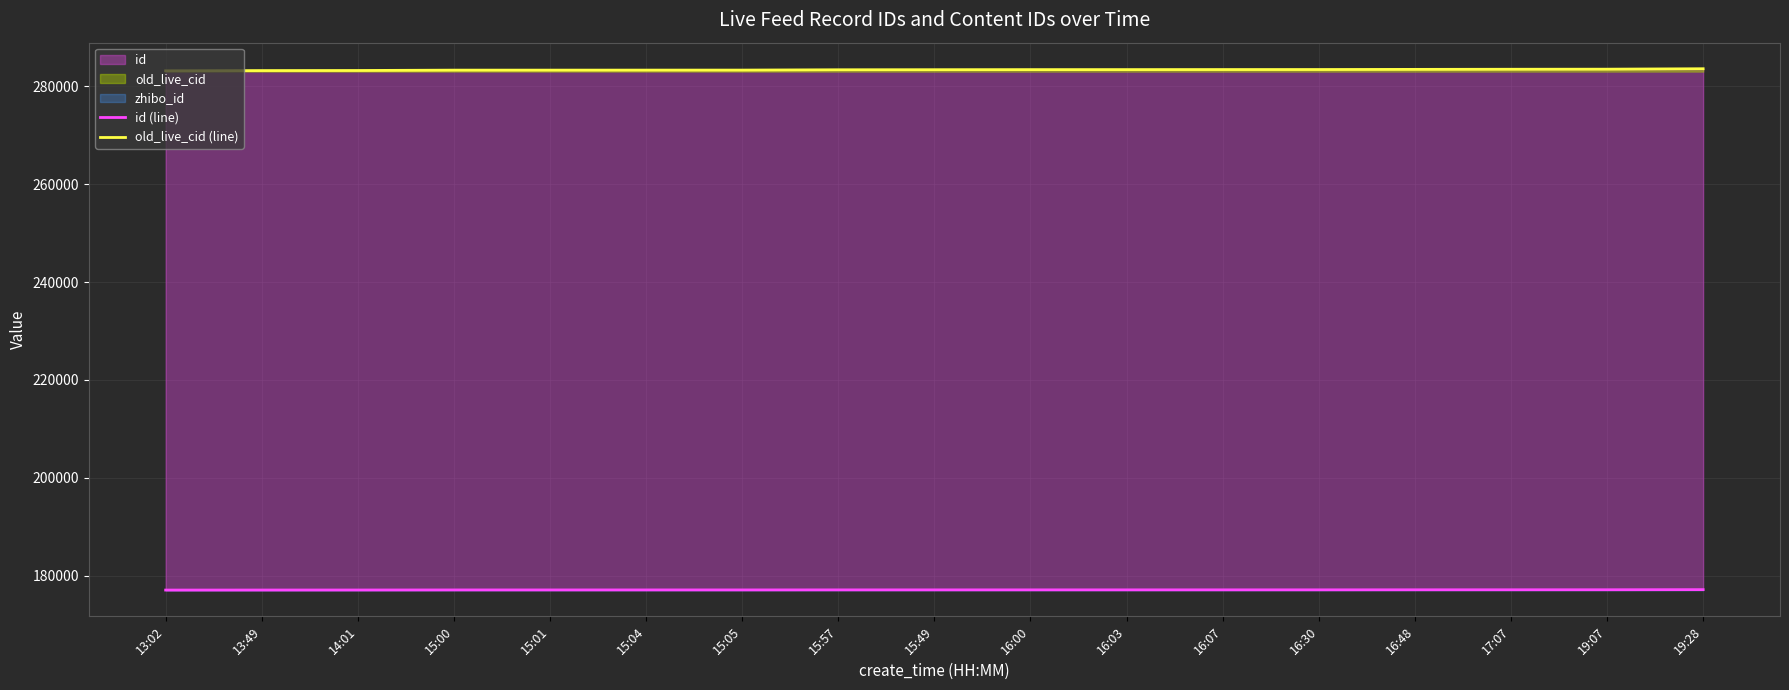

True or false: old_live_cid (line) and id (line) cross at least once.

False